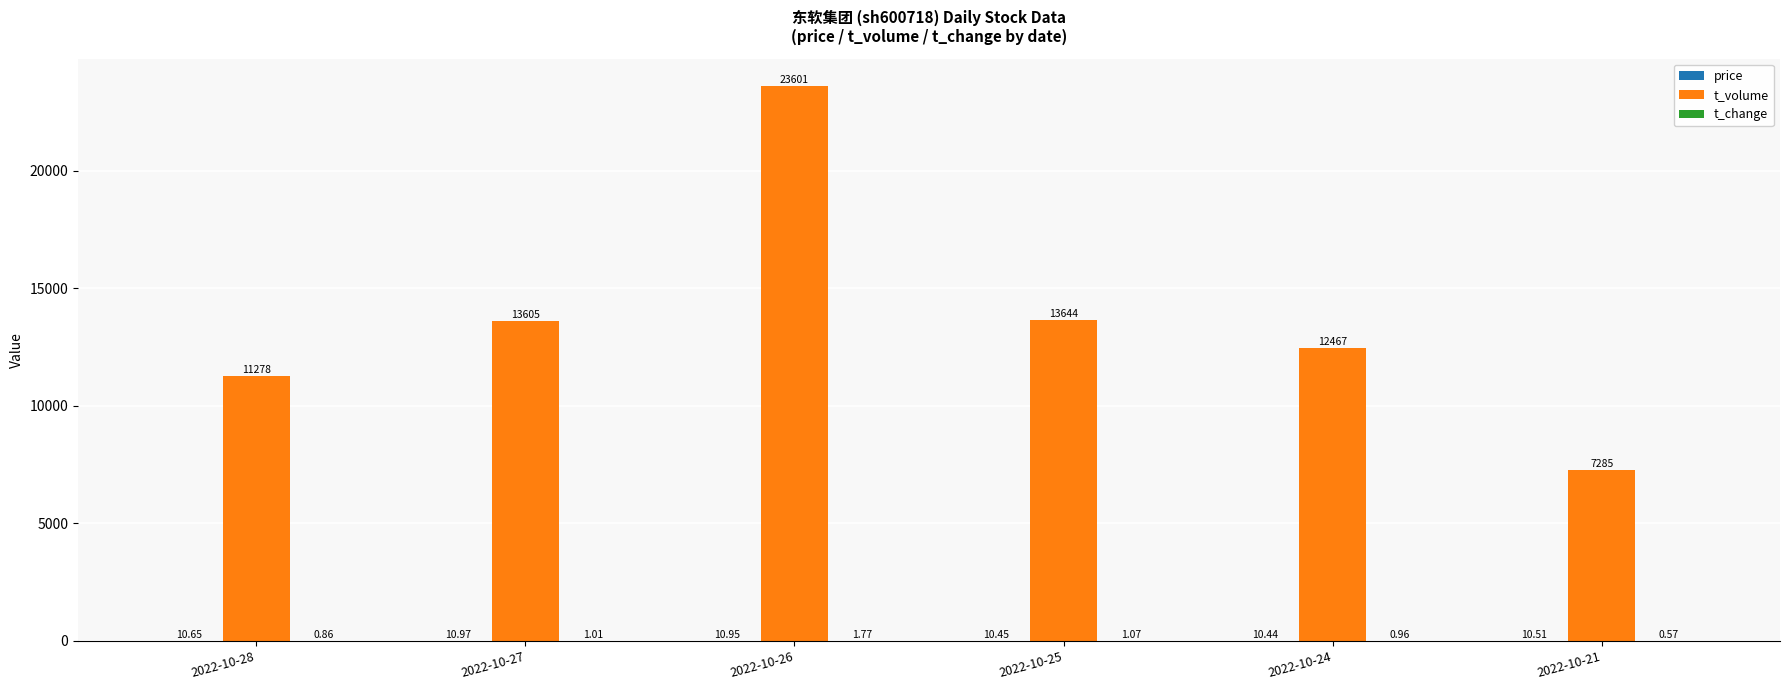

How many categories are shown in the chart?

6